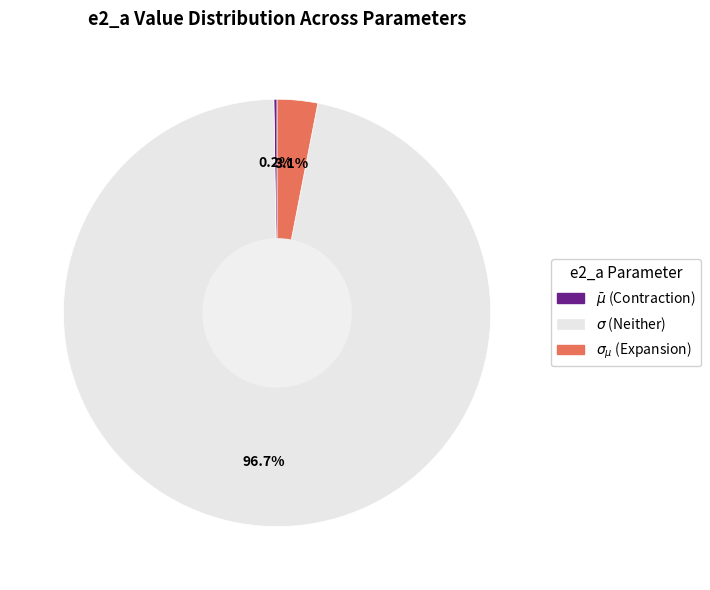

Is there any slice that represents more than half of the pie?

Yes